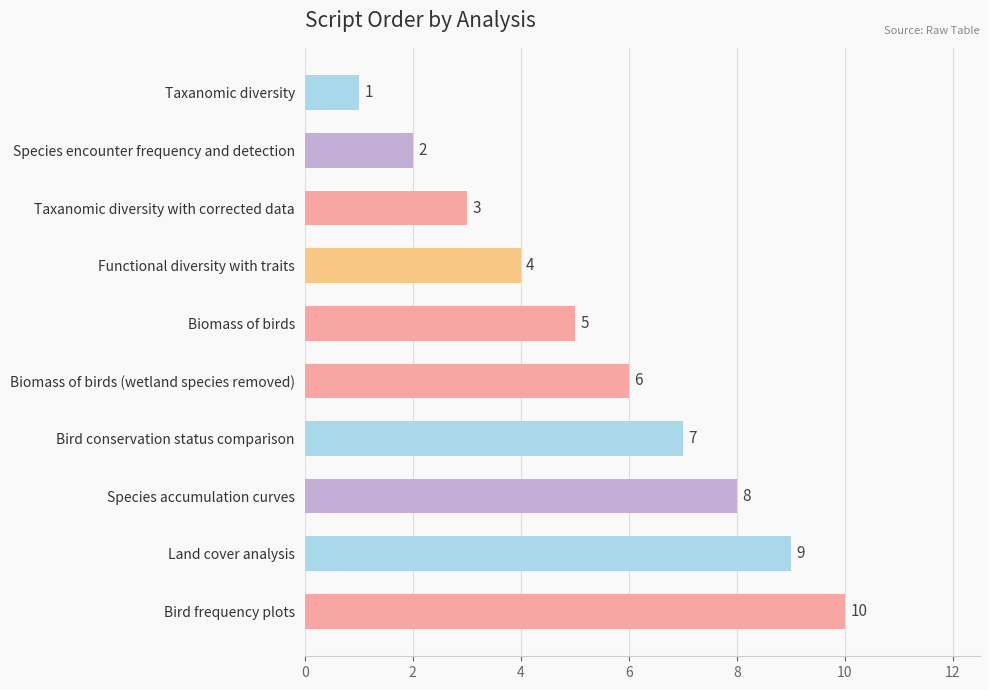

The chart shows a value of 13 at Bird frequency plots. True or false?

False